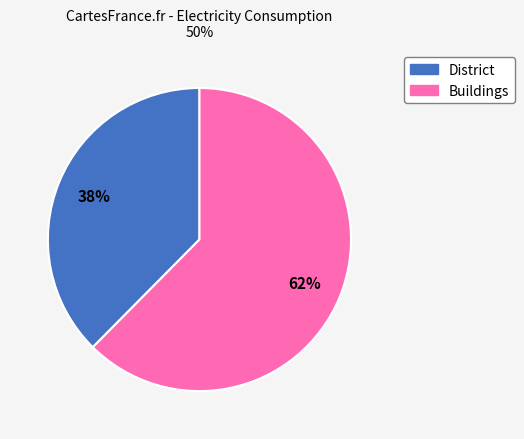

To the nearest percent, what is the average slice percentage?

50%